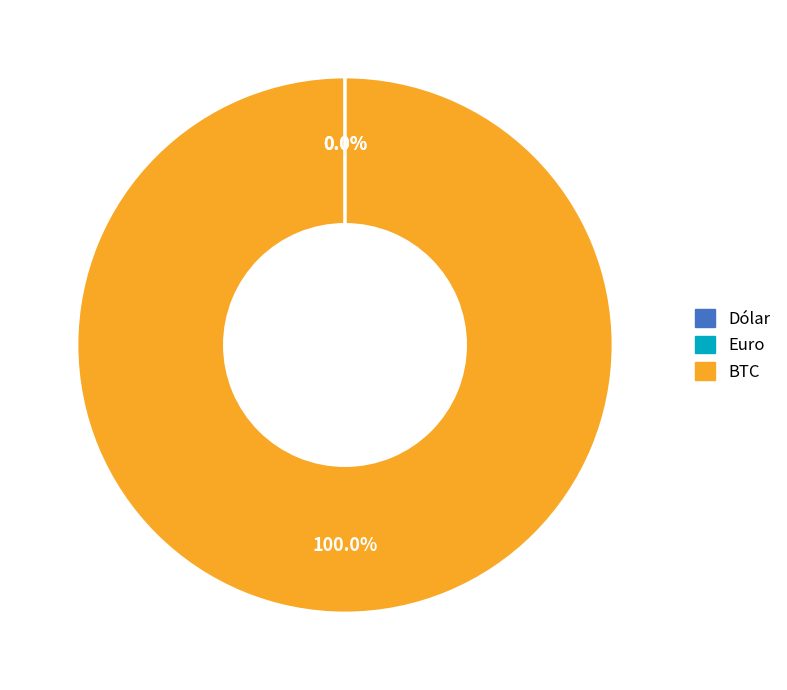

Which category has the biggest portion of the pie?

BTC